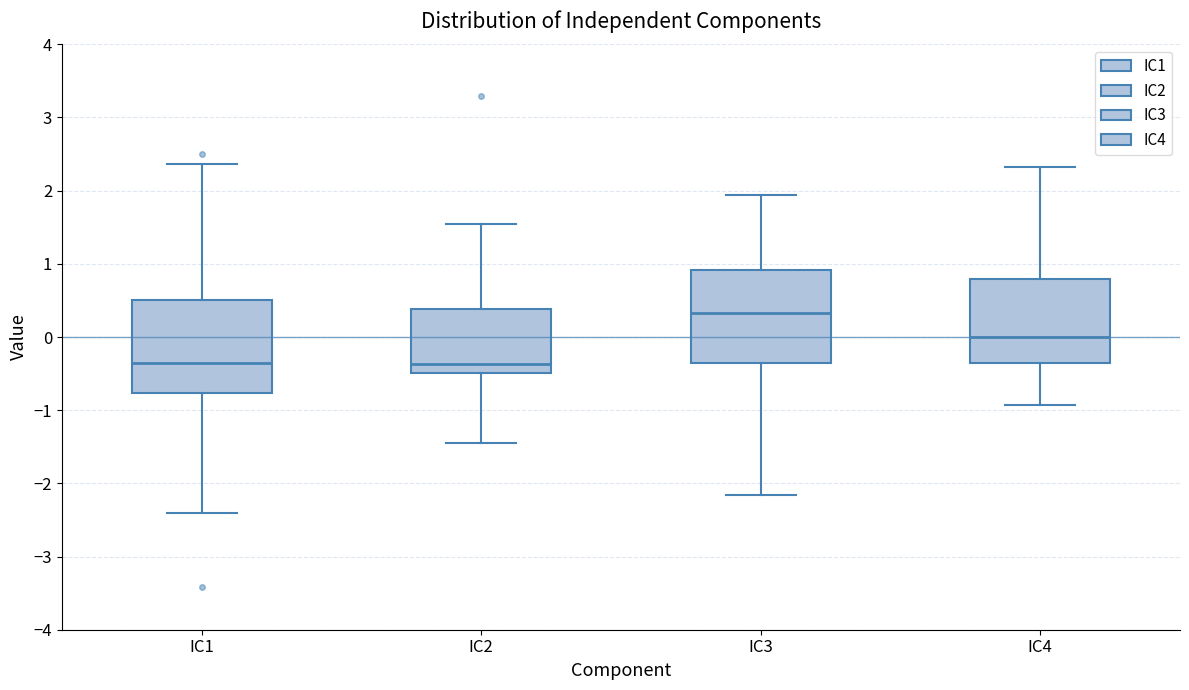

Reading left to right, read every box against the y-axis: the position of its median line, the range the box covers, and the ends of its whiskers. The values are not printed on the chart, so give them approximately, as read against the axis.

IC1: median -0.3, box -0.8 to 0.5, whiskers -2.4 to 2.4
IC2: median -0.4, box -0.5 to 0.4, whiskers -1.5 to 1.5
IC3: median 0.3, box -0.4 to 0.9, whiskers -2.2 to 1.9
IC4: median 0.0, box -0.4 to 0.8, whiskers -0.9 to 2.3